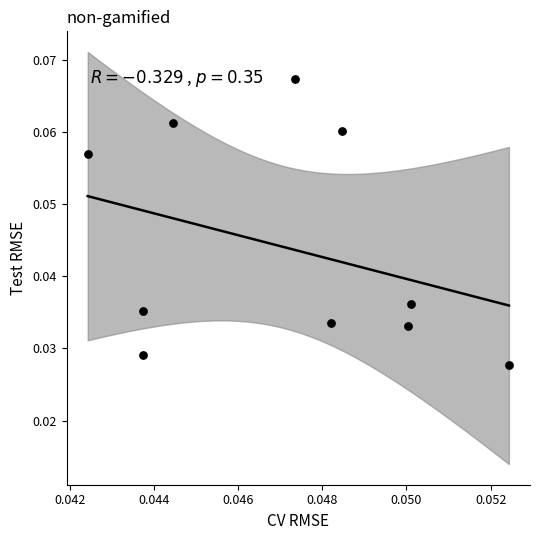

How many data points are displayed?

10